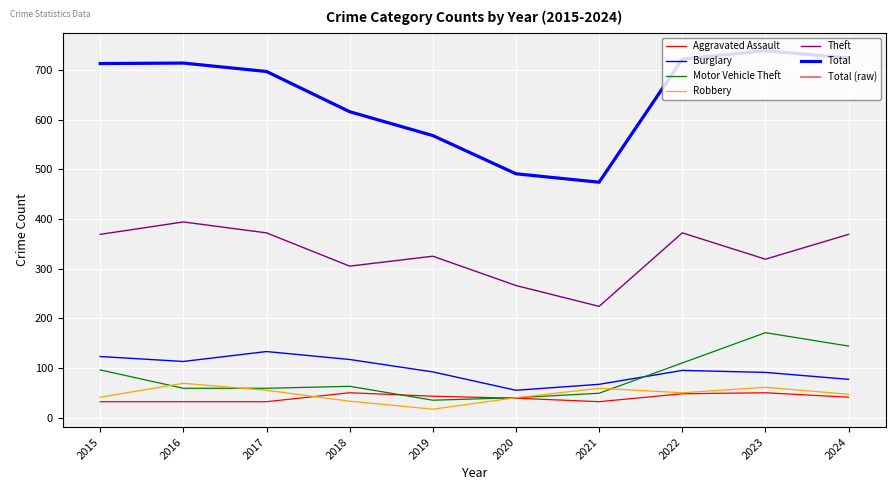

Where does the Total series first go above 713?

2016